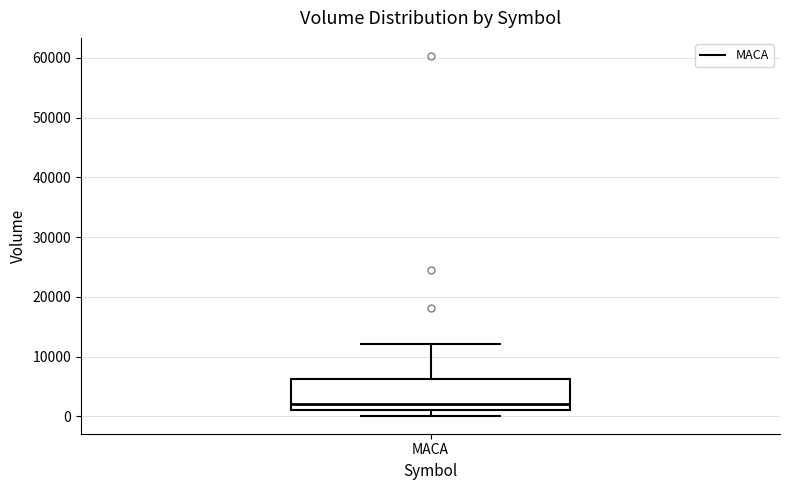

Transcribe this box plot: give where the median line is, the range the box spans, and where the two whiskers end, as read against the y-axis. The values are not printed on the chart, so give them approximately, as read against the axis.

median 2000, box 1000 to 6000, whiskers 0 to 12000